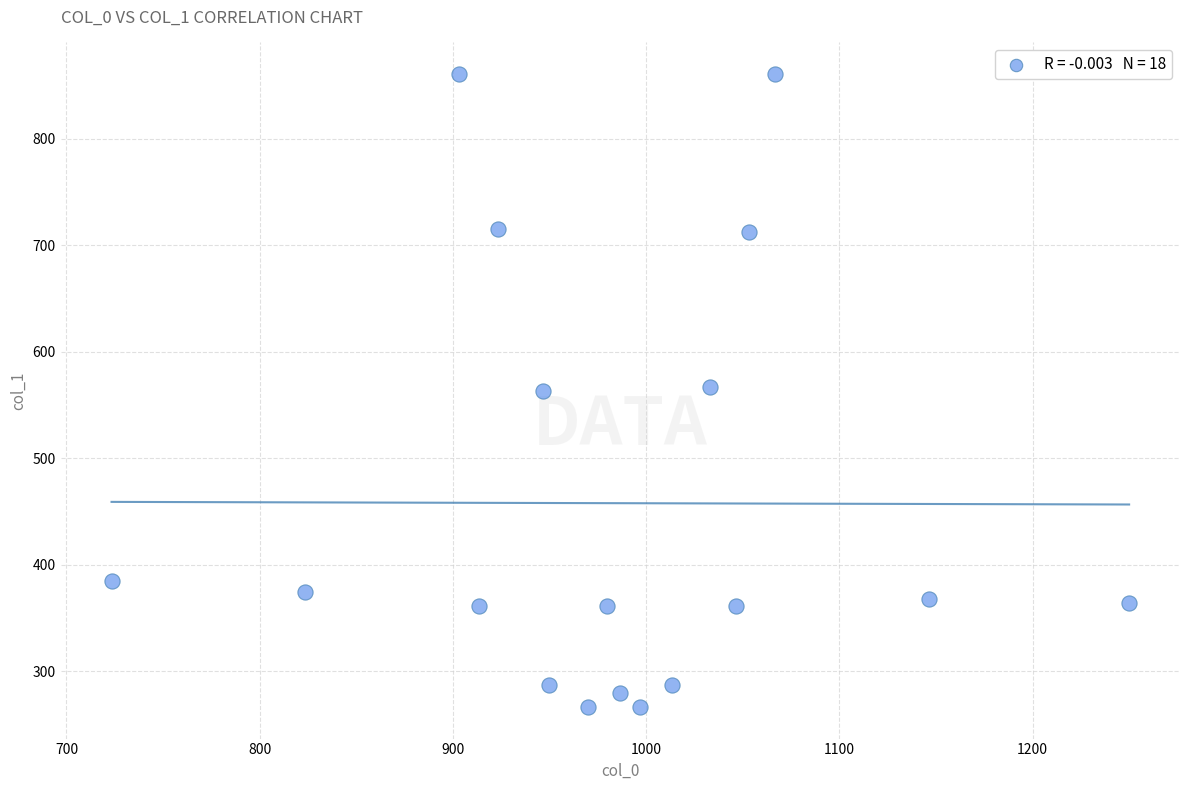

What is the range of X values (max minus min)?

526.7